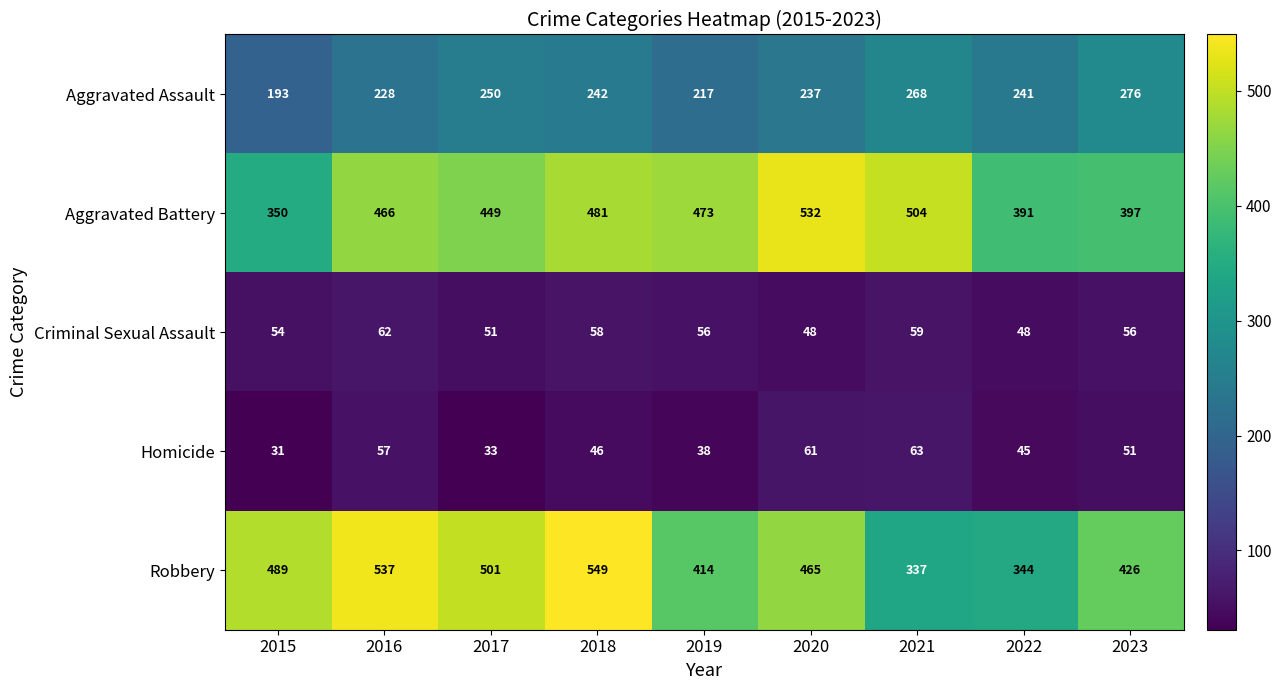

Read the Homicide value at 2019, to the nearest 5.

40